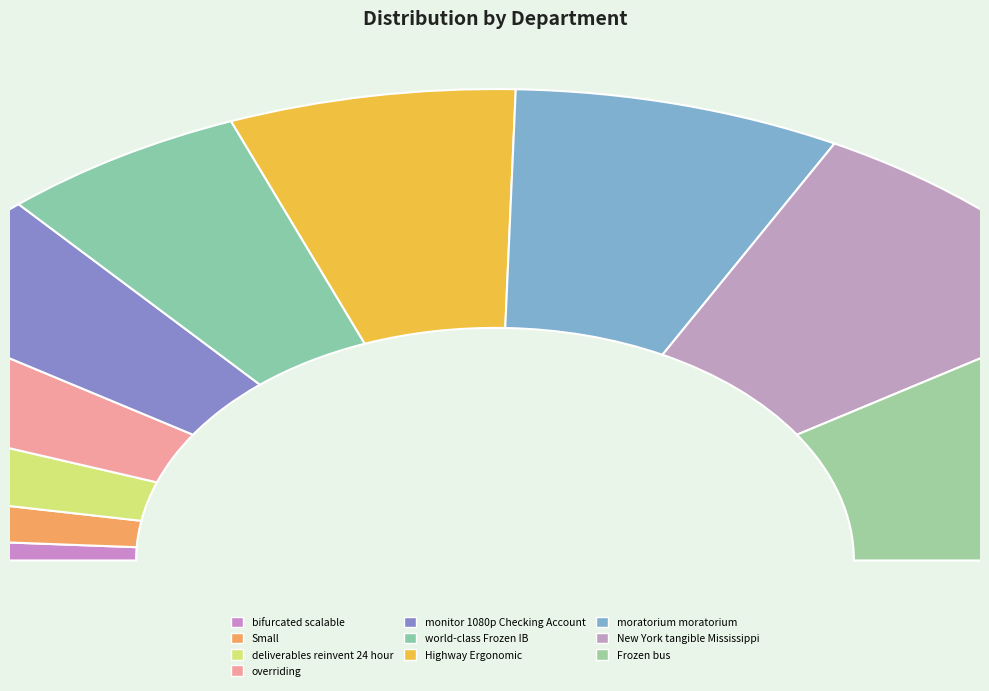

What is the total percentage of overriding and Frozen bus?

25.5%